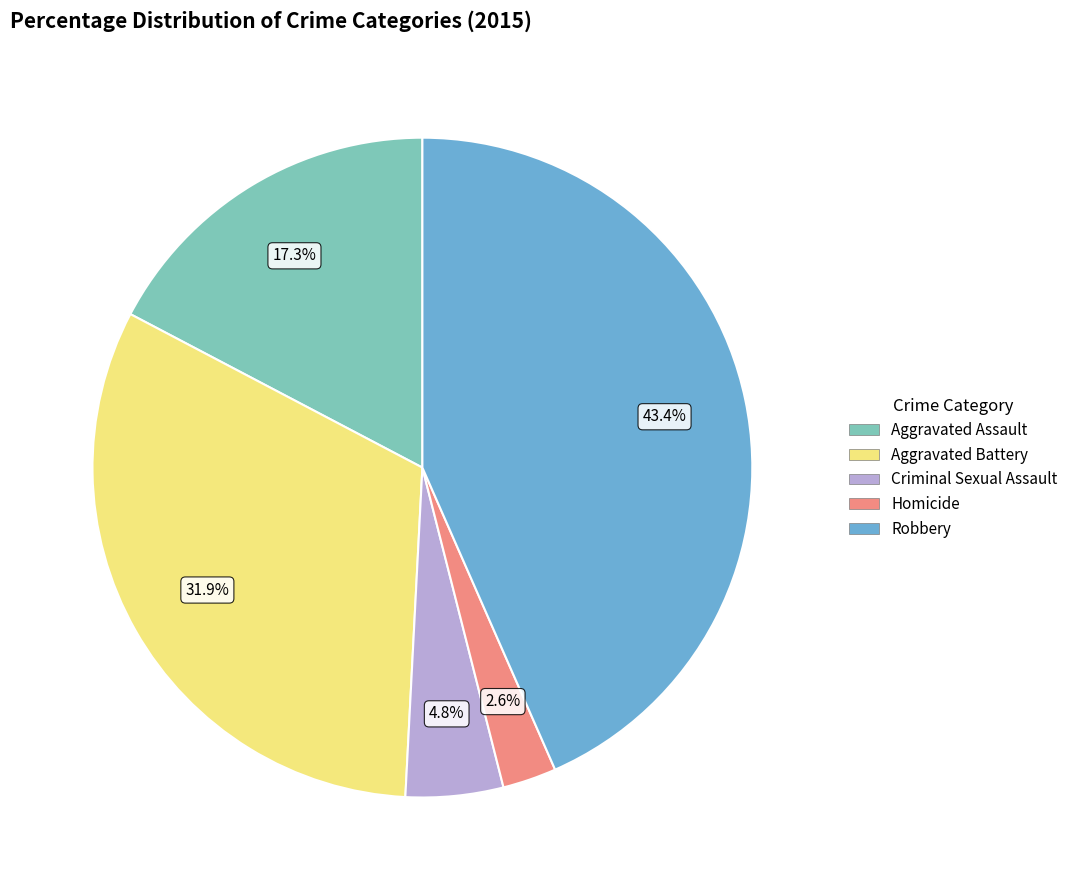

Between Robbery and Aggravated Battery, which is larger?

Robbery